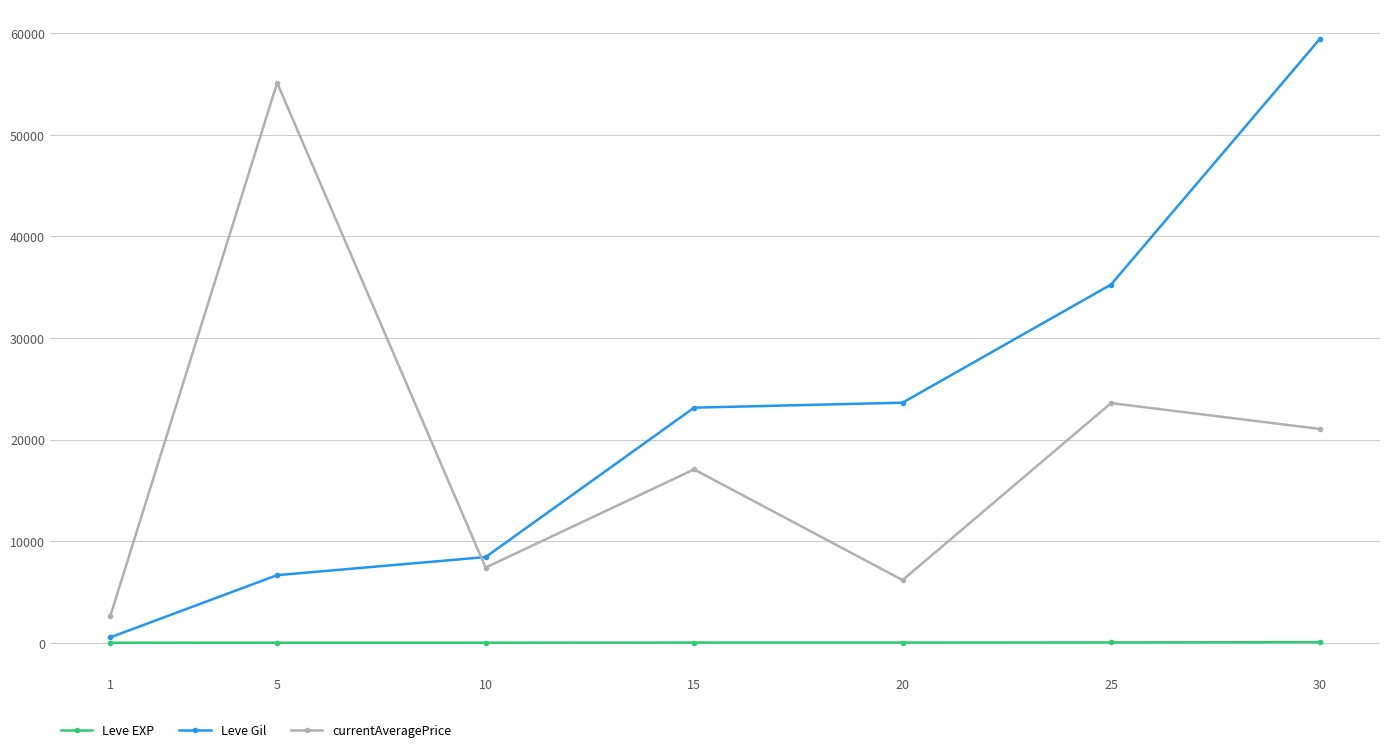

Rank the series at 5 from highest to lowest value.

currentAveragePrice, Leve Gil, Leve EXP